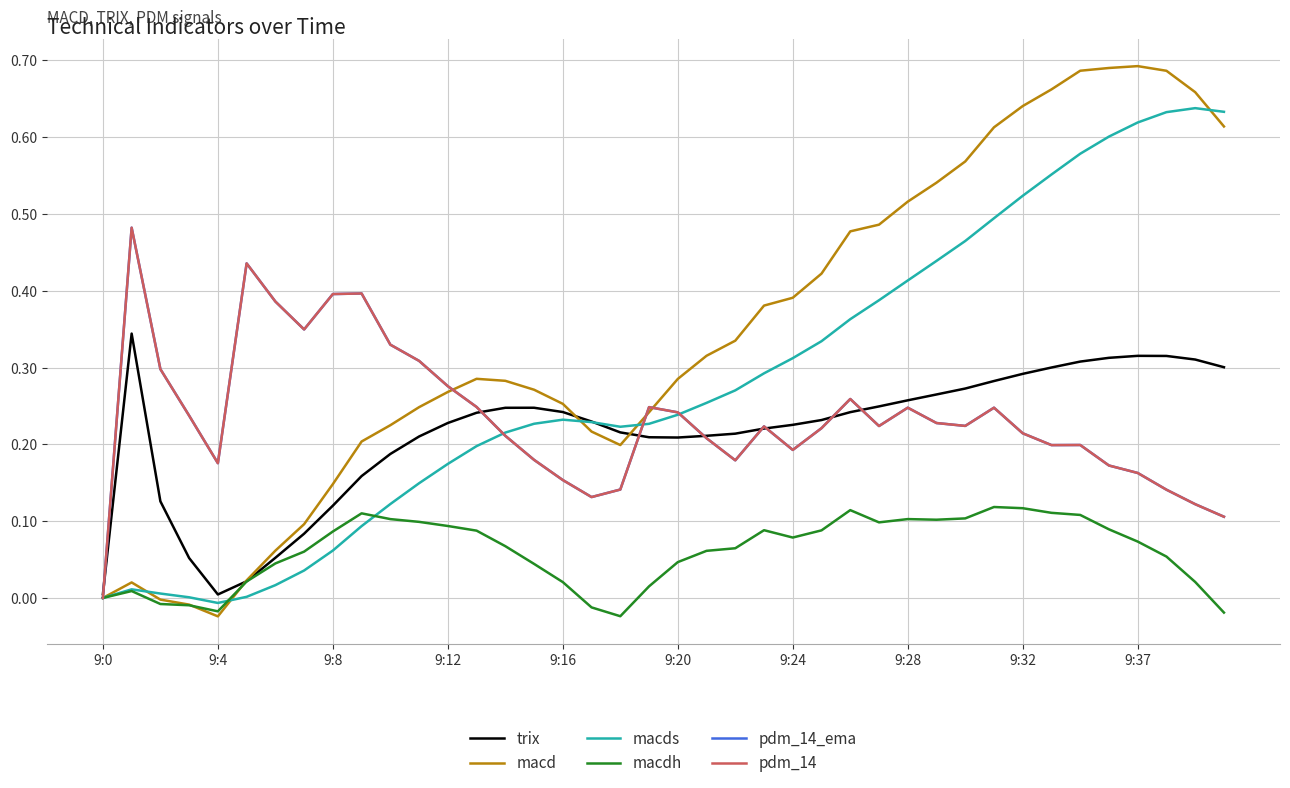

Is this an area chart (filled region under the line)?

No